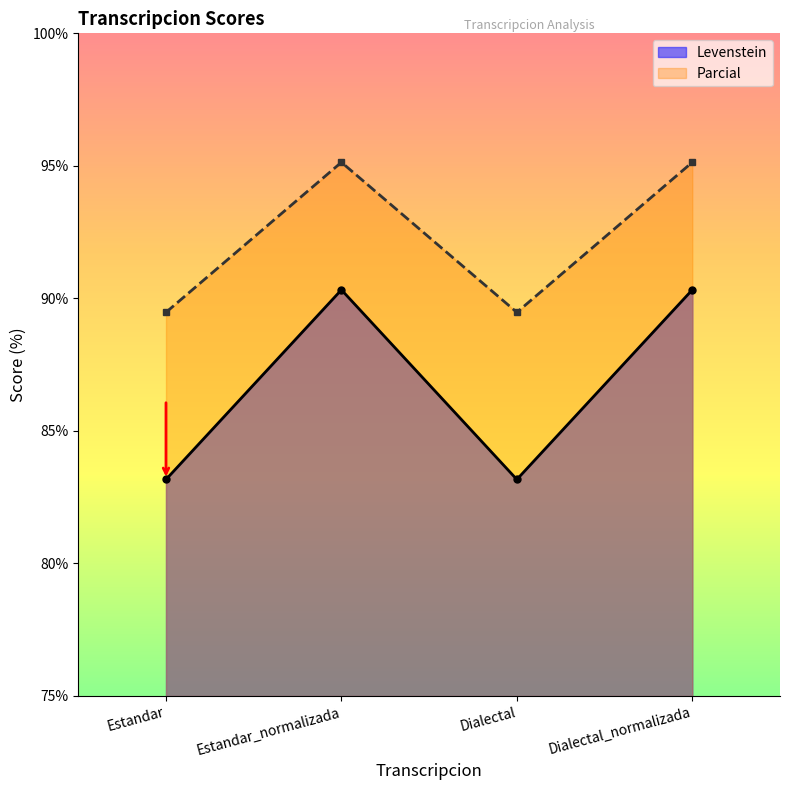

What are all the series names shown in the legend?

Levenstein, Parcial